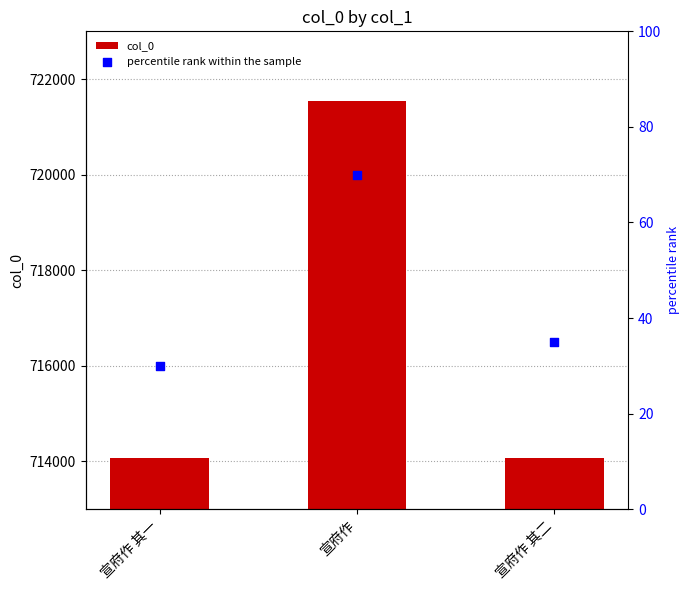

What is the change in value from 宣府作 其一 to 宣府作?

+7484